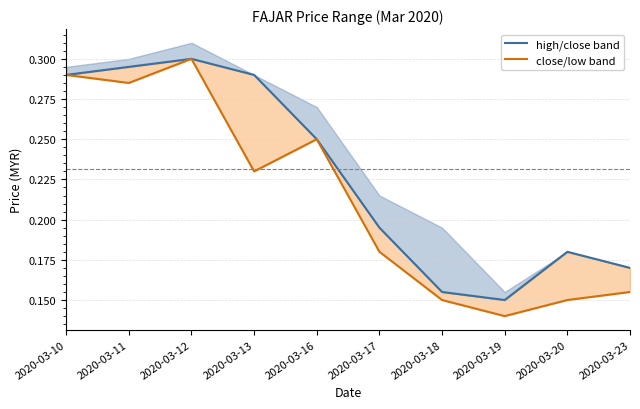

Which series has the widest spread of values?

close/low band